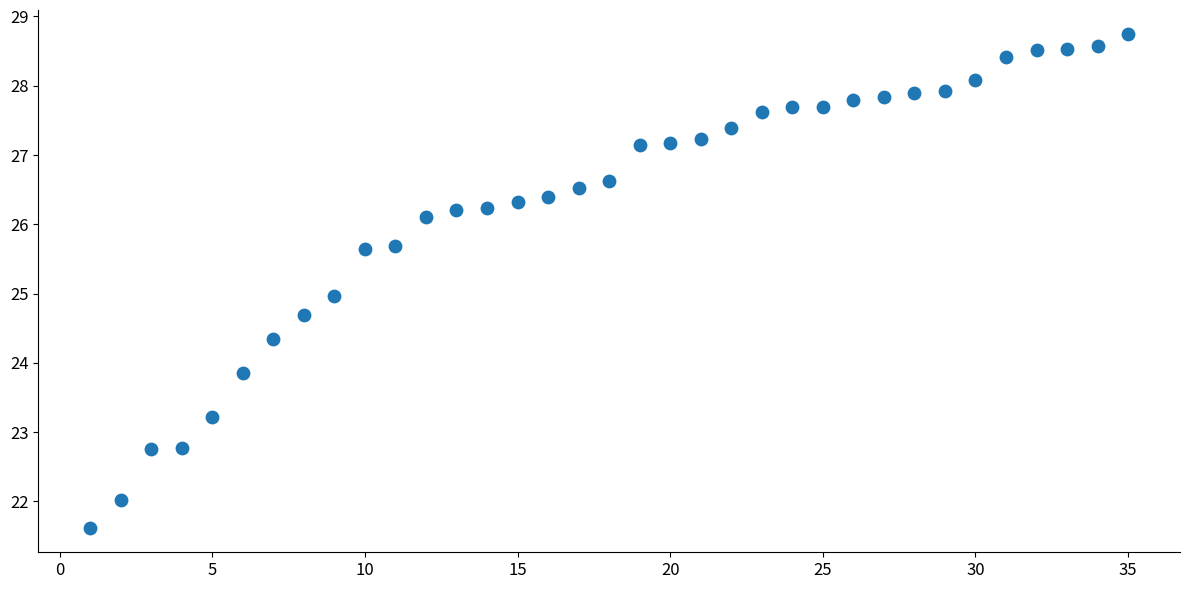

What is the range of Y values (max minus min)?

7.1